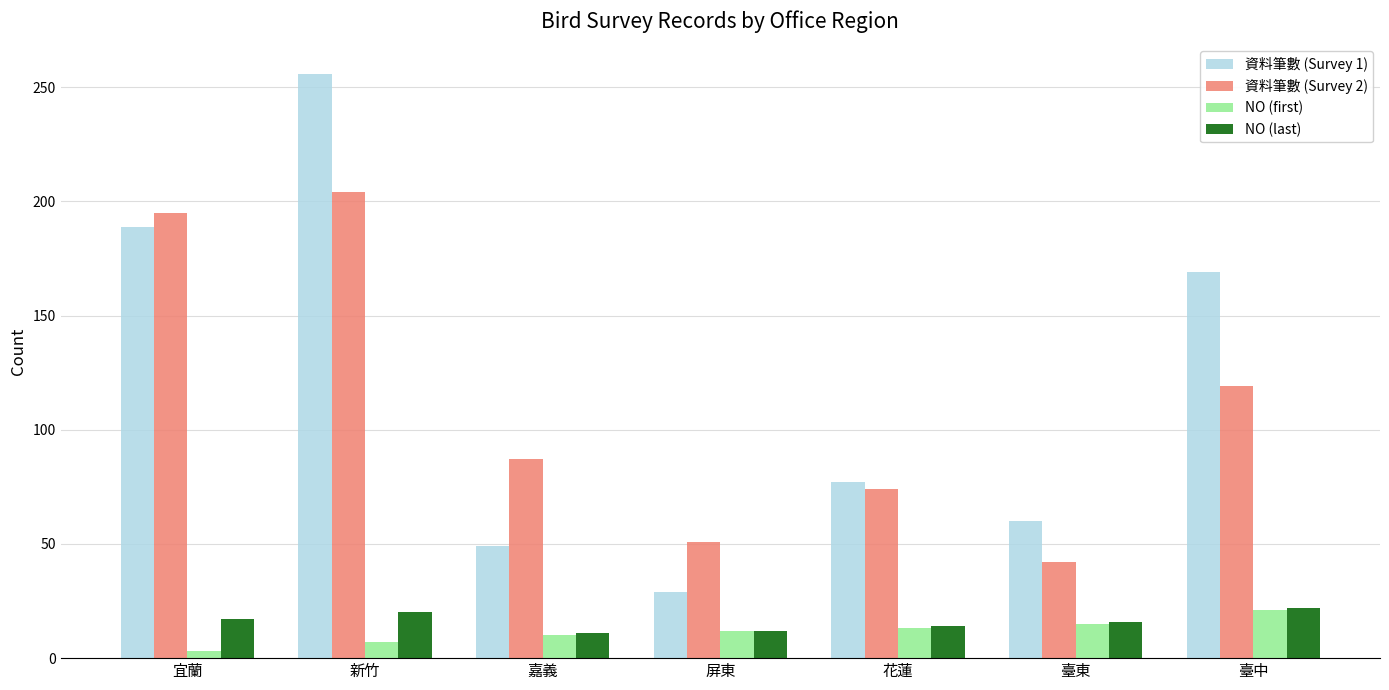

At how many categories does at least one series exceed 250?

1